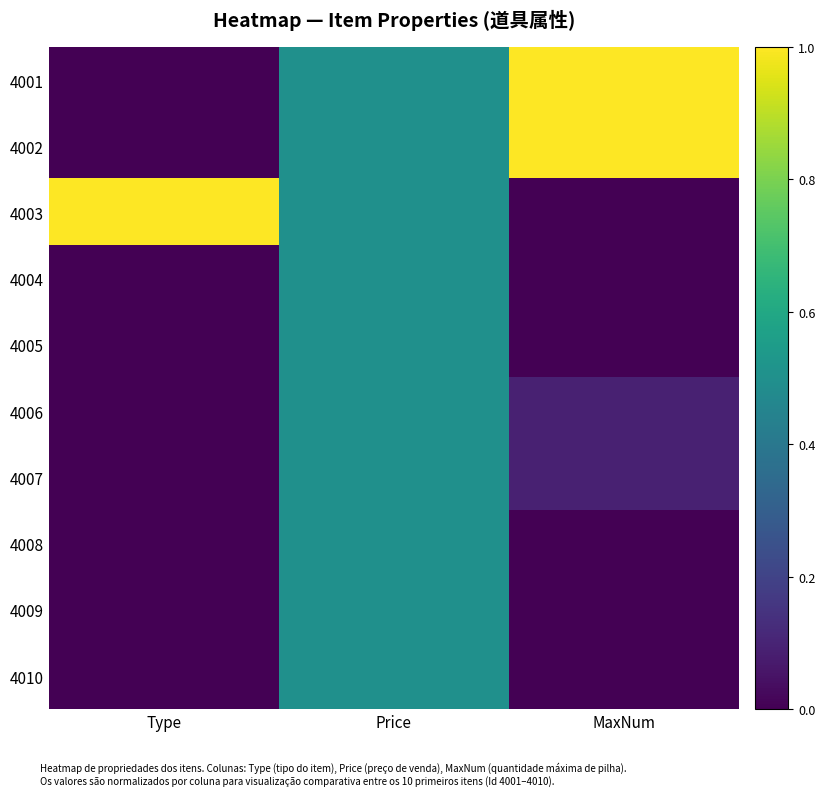

Which label corresponds to the largest value in the chart?

MaxNum